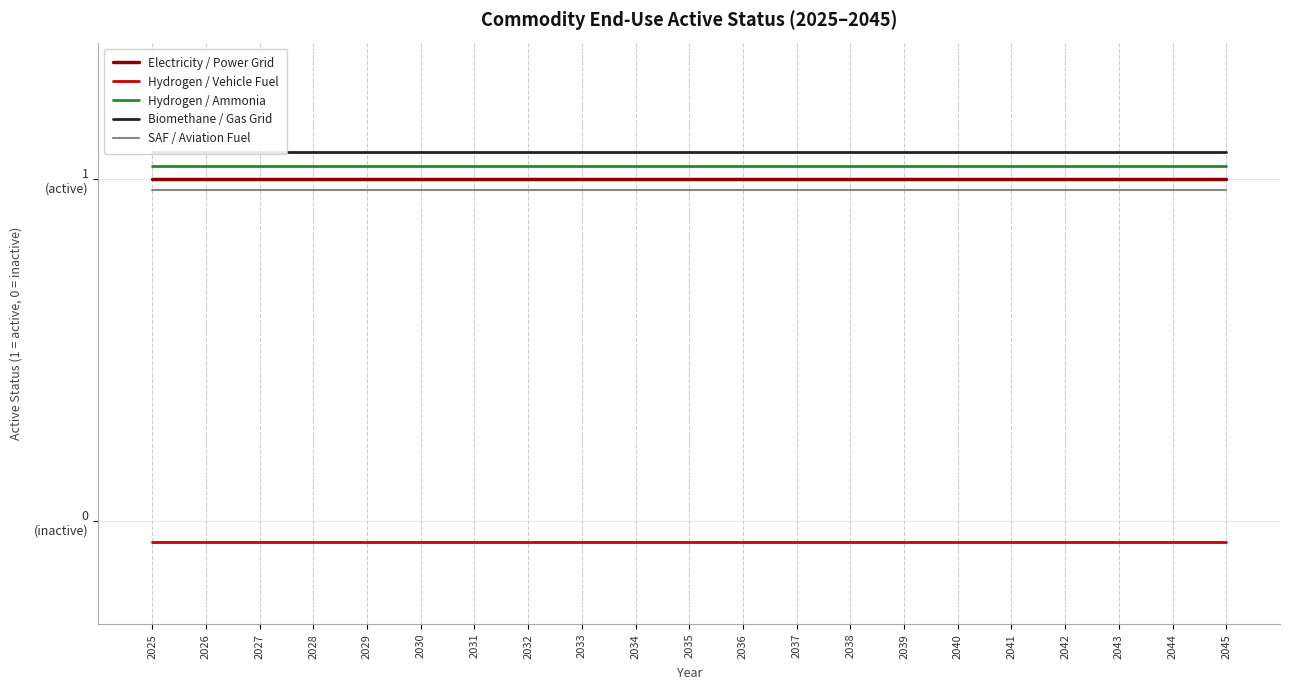

What is the value of the Electricity / Power Grid point at the 11th from the left?

1.0